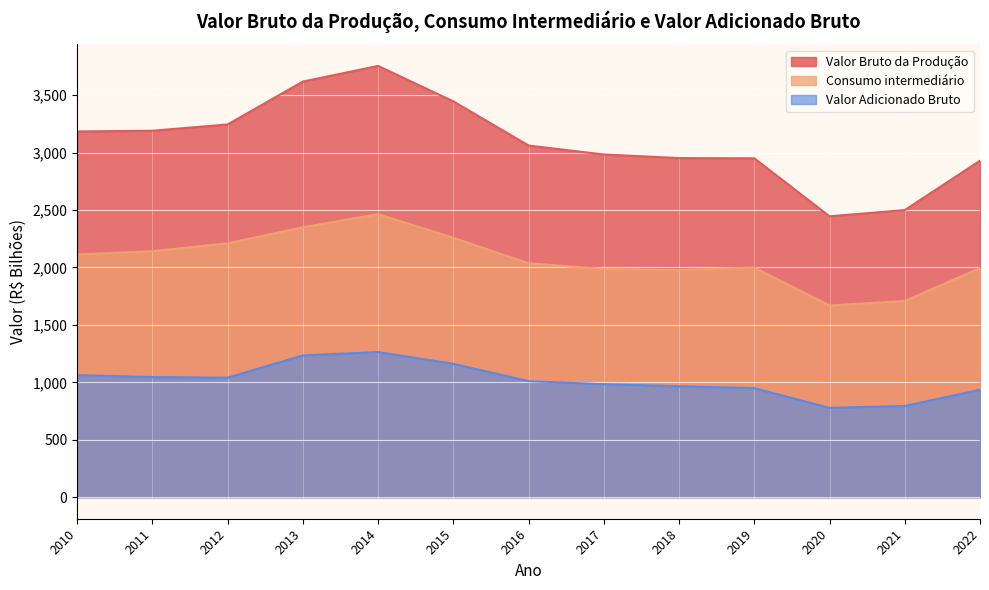

Is the value of Valor Bruto da Produção at 2010 greater than the value of Consumo intermediário at 2018?

Yes